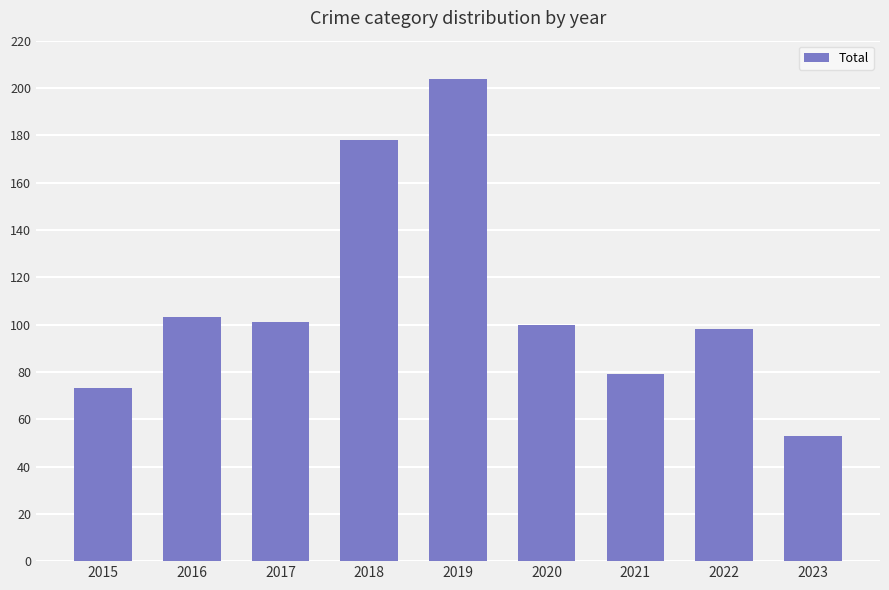

Reading right to left, list all the values displayed in this chart.

53	98	79	100	204	178	101	103	73